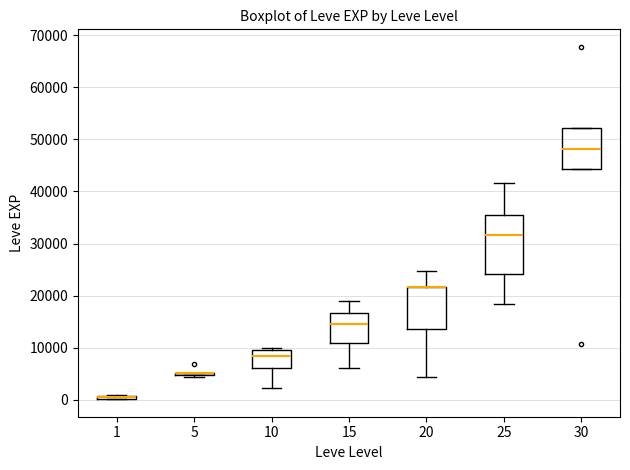

Which box is the tallest, from its lower edge to its upper edge?

25